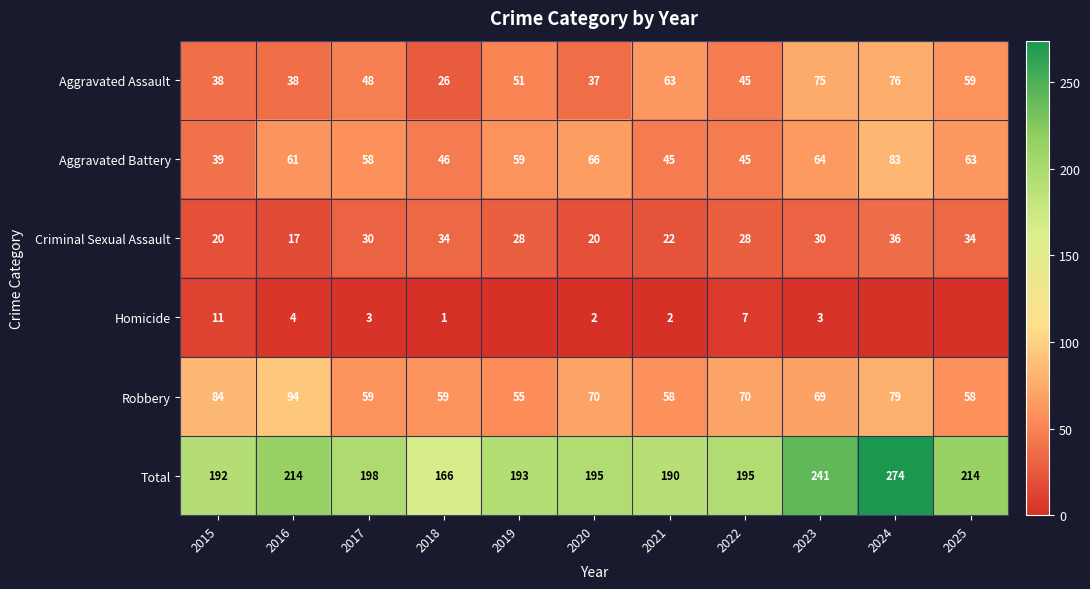

What is the sum of the Aggravated Assault values at 2025 and 2020?

96